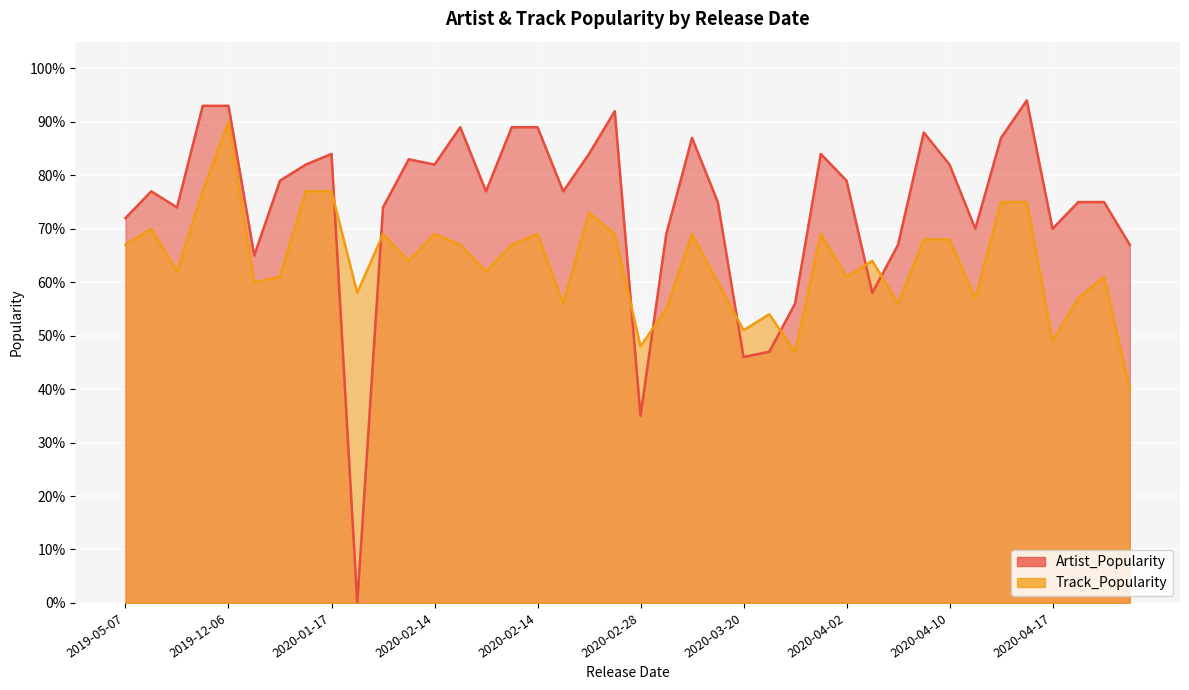

How many values in the Artist_Popularity series are below 77?

18